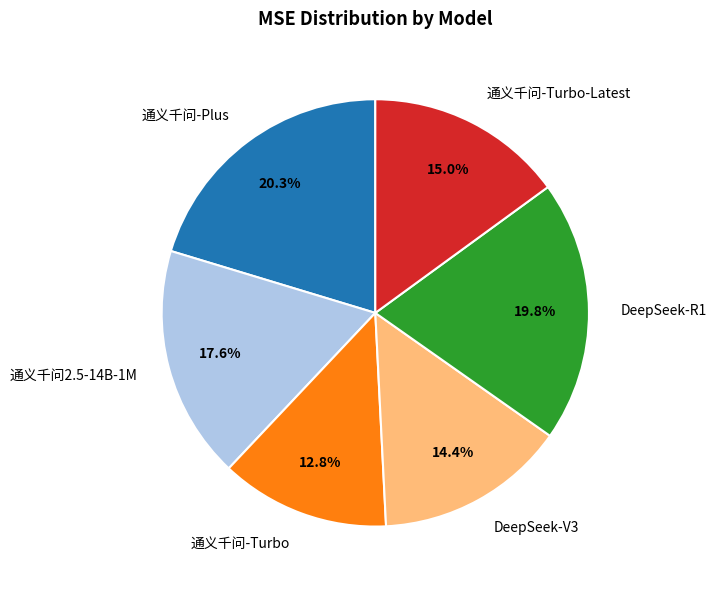

Which slice is the largest?

通义千问-Plus